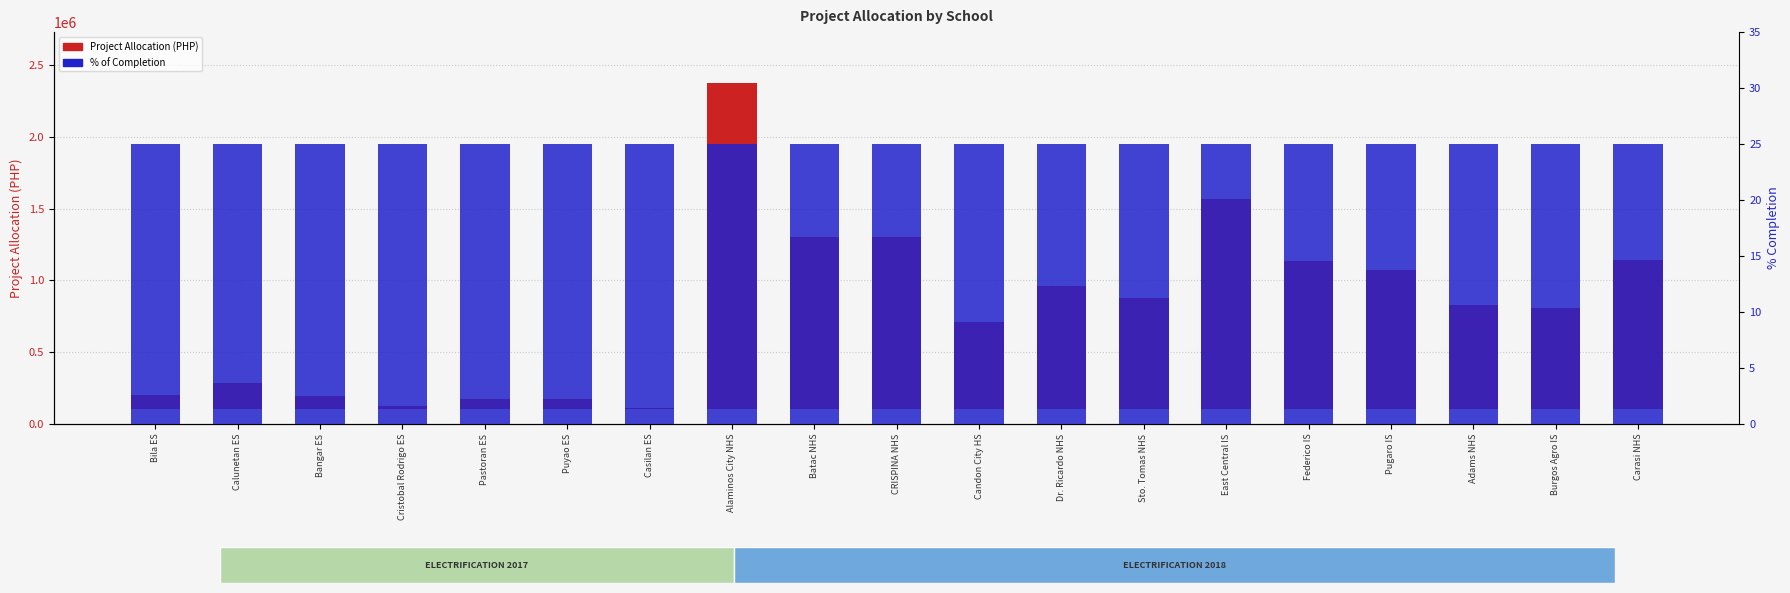

The % Completion series shows 16.7 at Bangar ES. True or false?

False